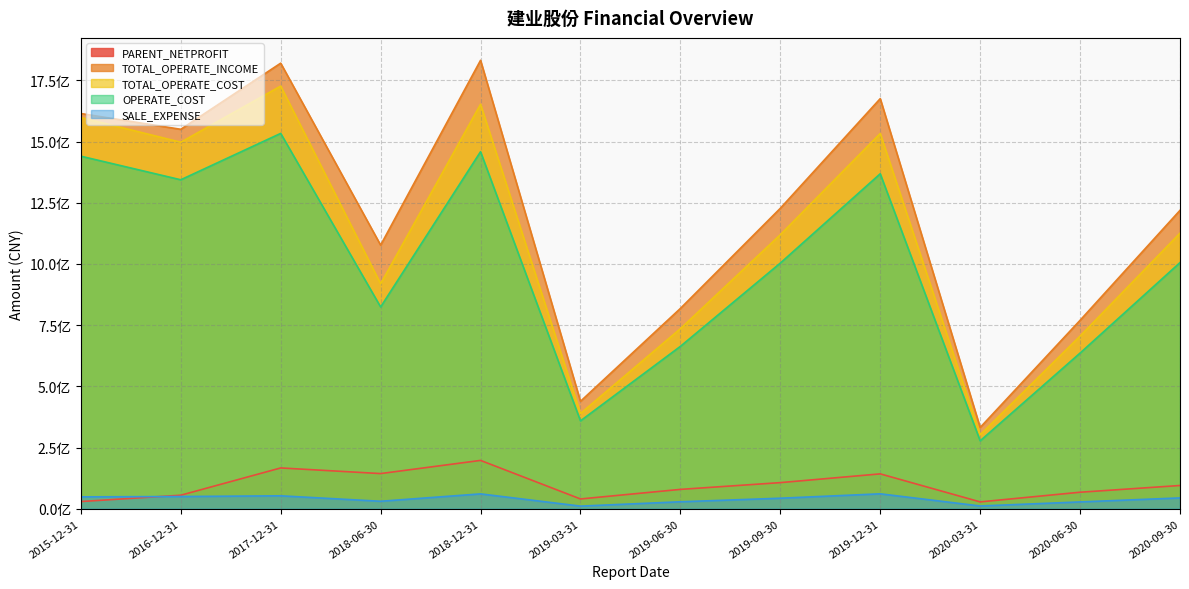

What is the sum of the TOTAL_OPERATE_INCOME values at 2019-06-30 and 2019-12-31?

2494062097.0